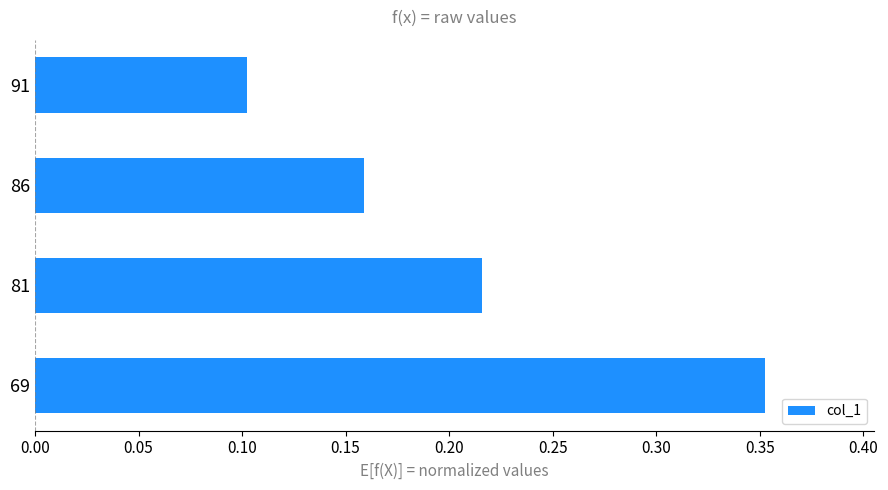

Rank the categories by value from lowest to highest.

91, 86, 81, 69